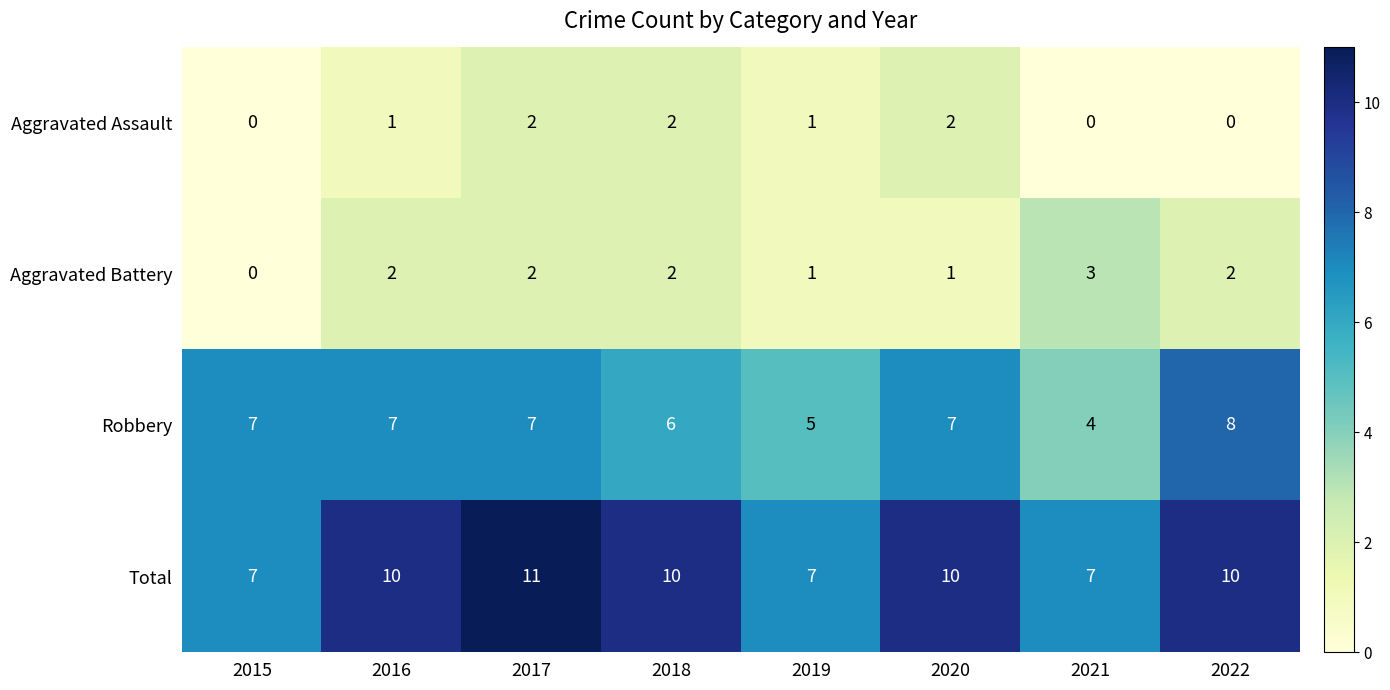

What is the maximum value shown in the chart?

11